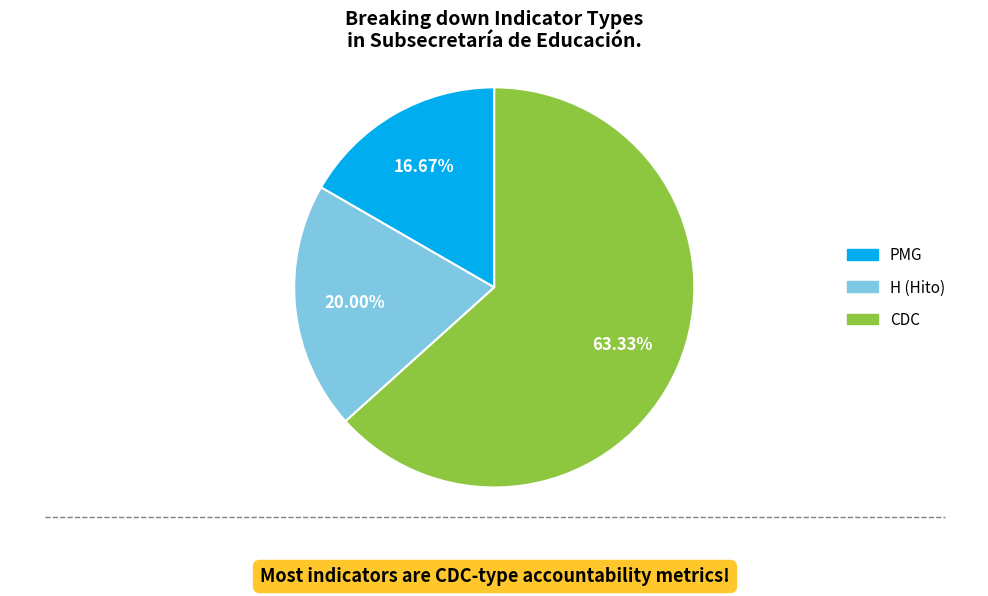

Is there a majority slice in this chart?

Yes